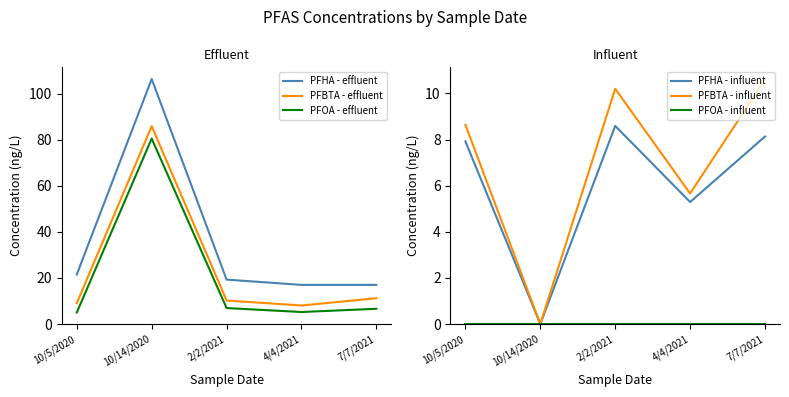

At which label does PFOA - effluent reach its peak?

10/14/2020